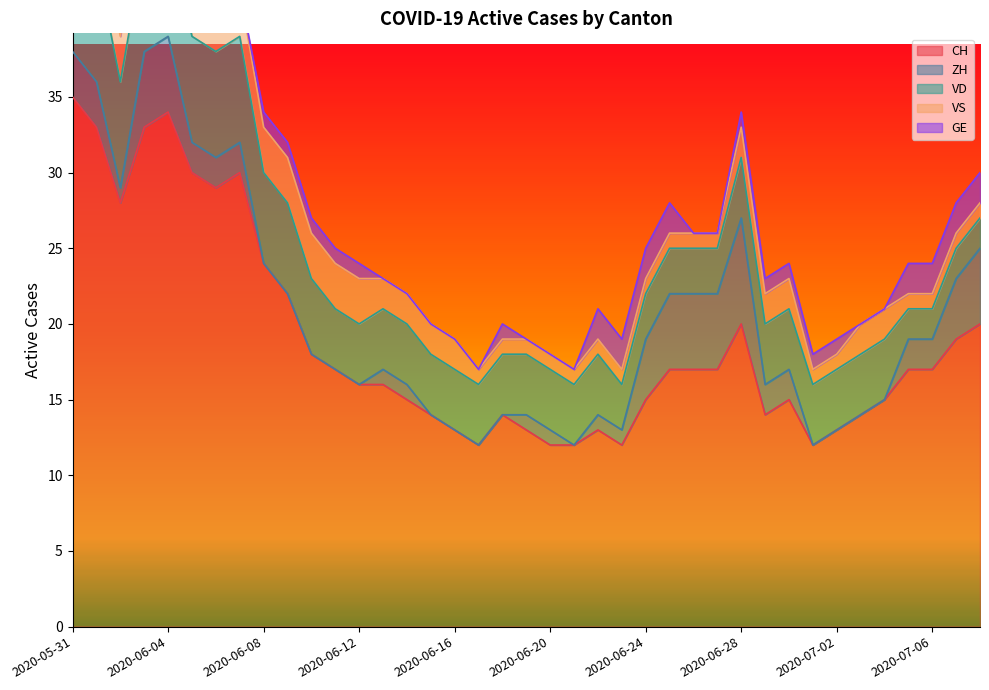

Which series has the largest total across all categories?

CH